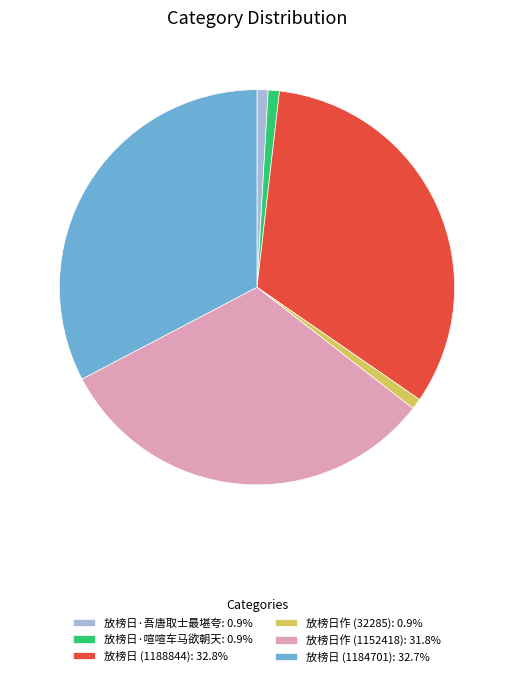

How many slices are in this pie chart?

6